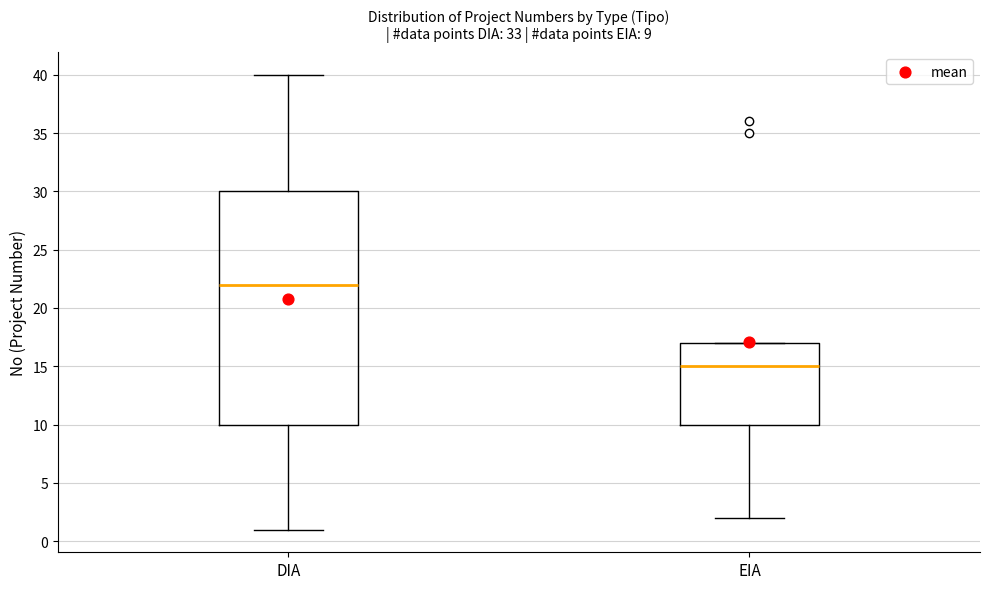

Which box's median line is the lowest?

EIA